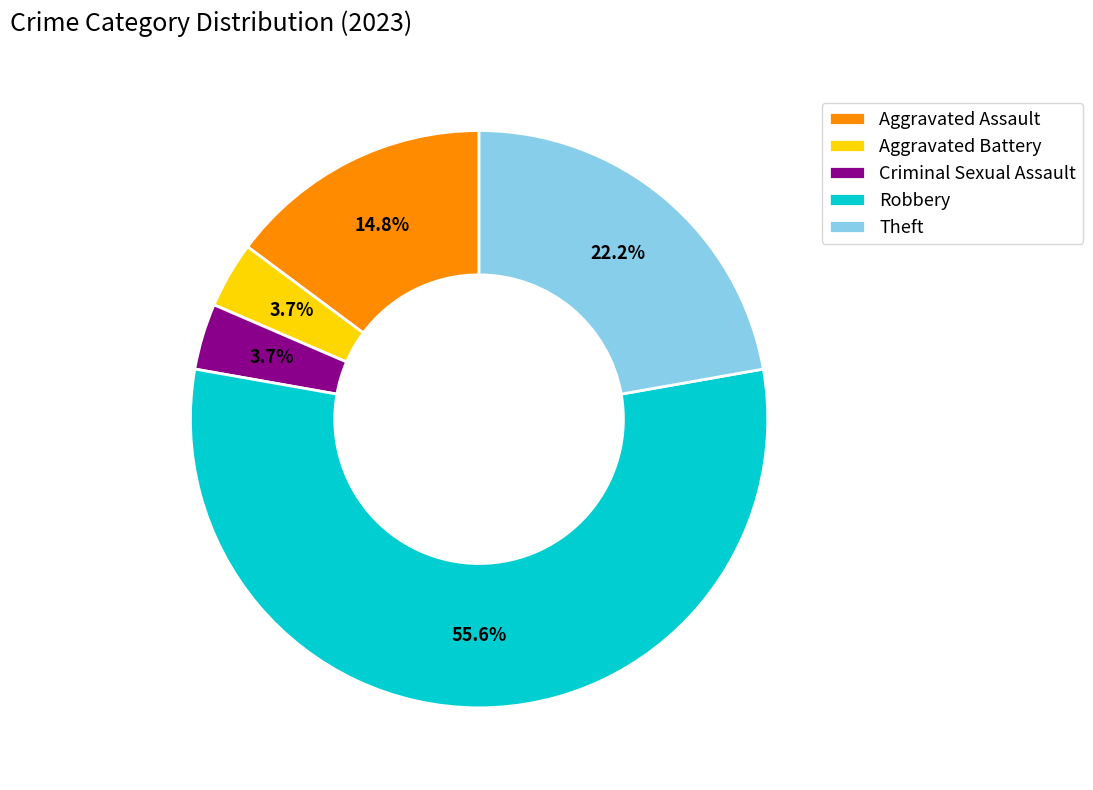

Approximately how many times larger is the value at Theft compared to Aggravated Battery?

6.0